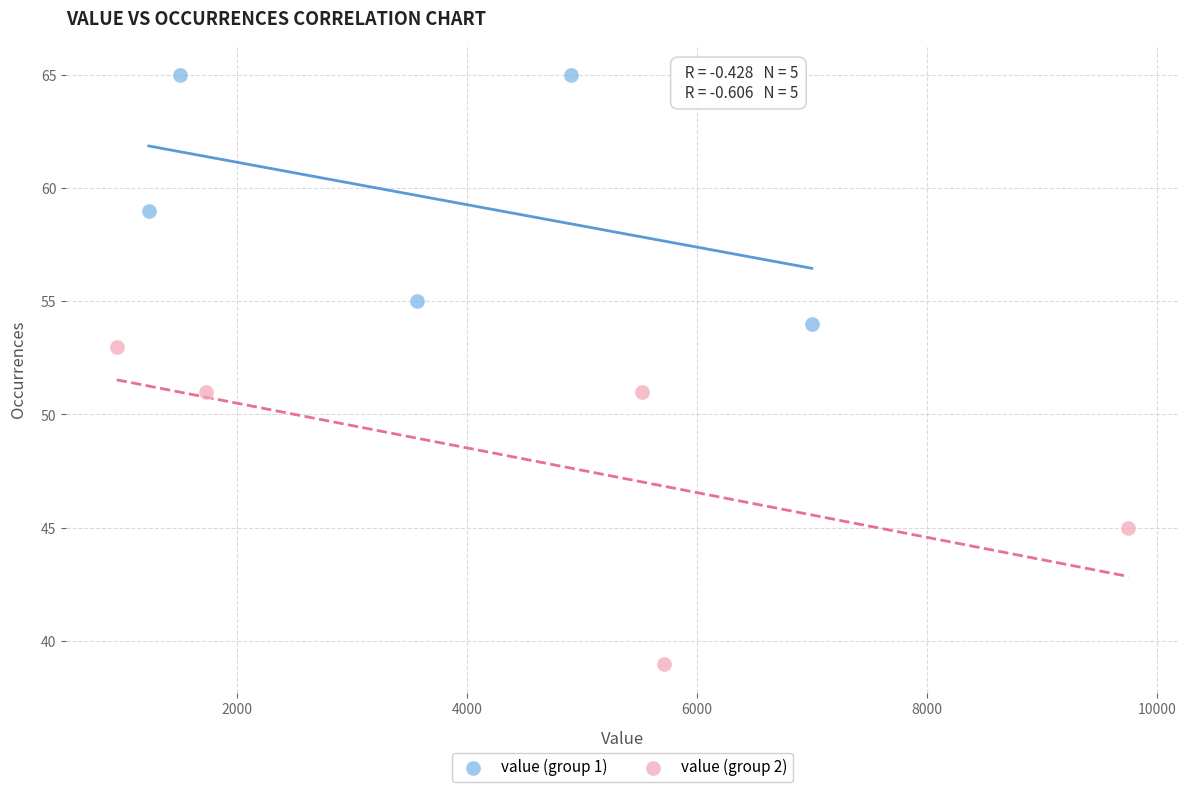

Which series has the largest Y range (max minus min)?

value (group 2)